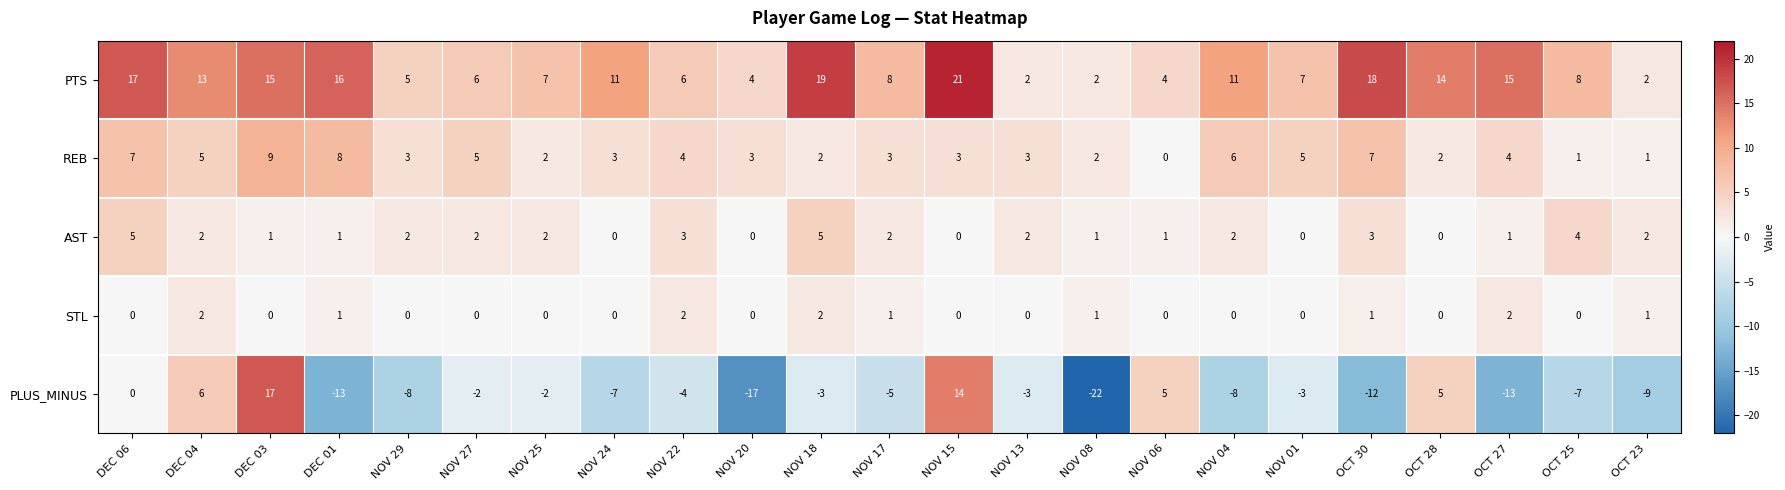

The REB series shows 4 at DEC 01. True or false?

False